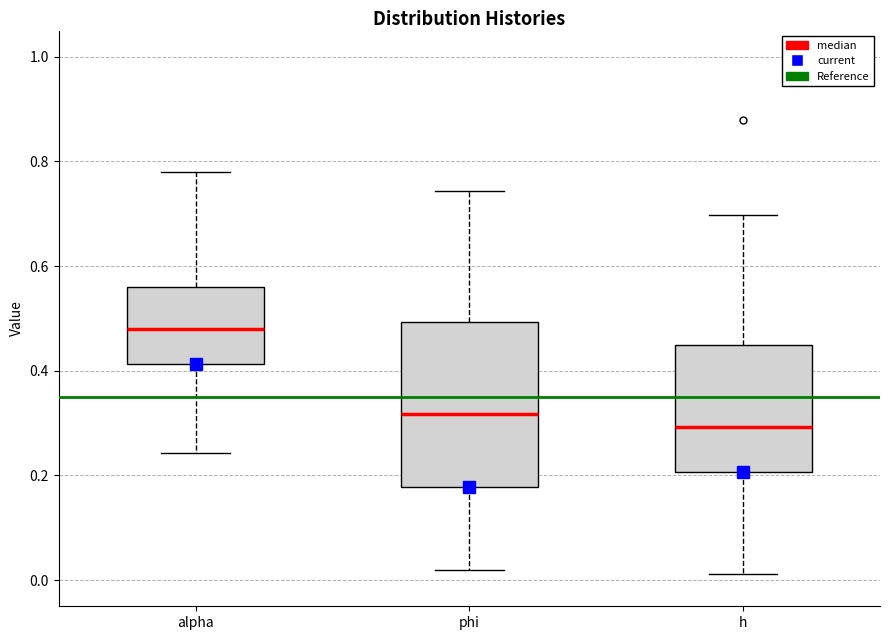

Which box is the tallest, from its lower edge to its upper edge?

phi